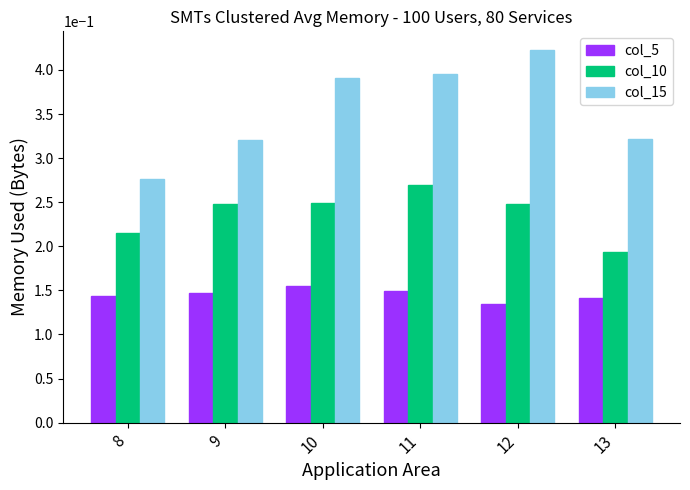

List the series in order of their overall mean, highest first.

col_15, col_10, col_5